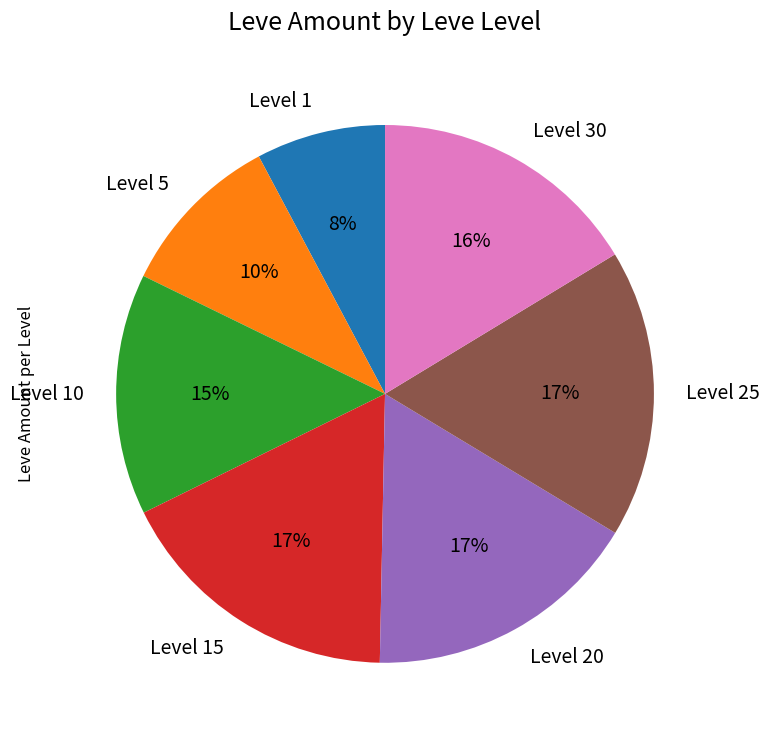

Which category has the smallest portion of the pie?

Level 1